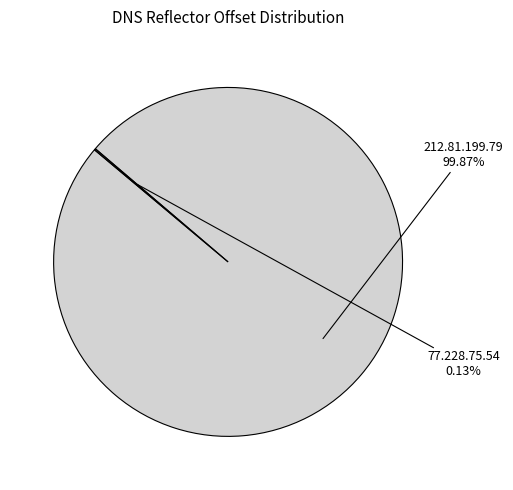

What is the majority slice?

212.81.199.79